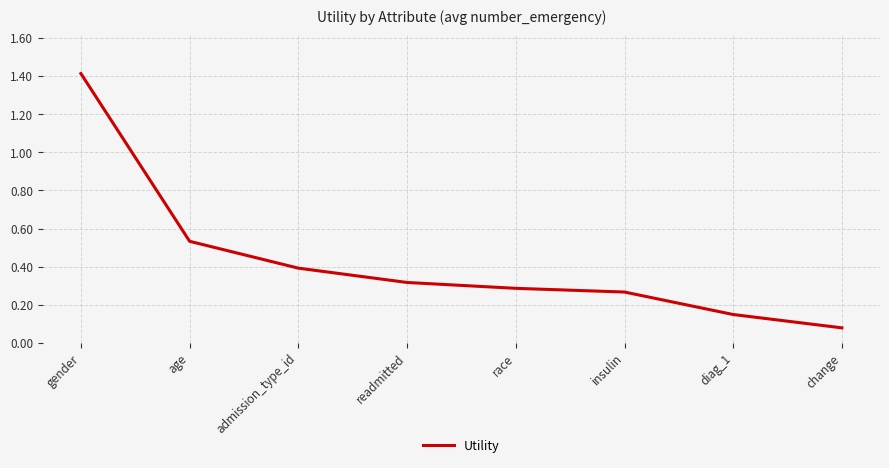

Which label corresponds to the largest value in the chart?

gender